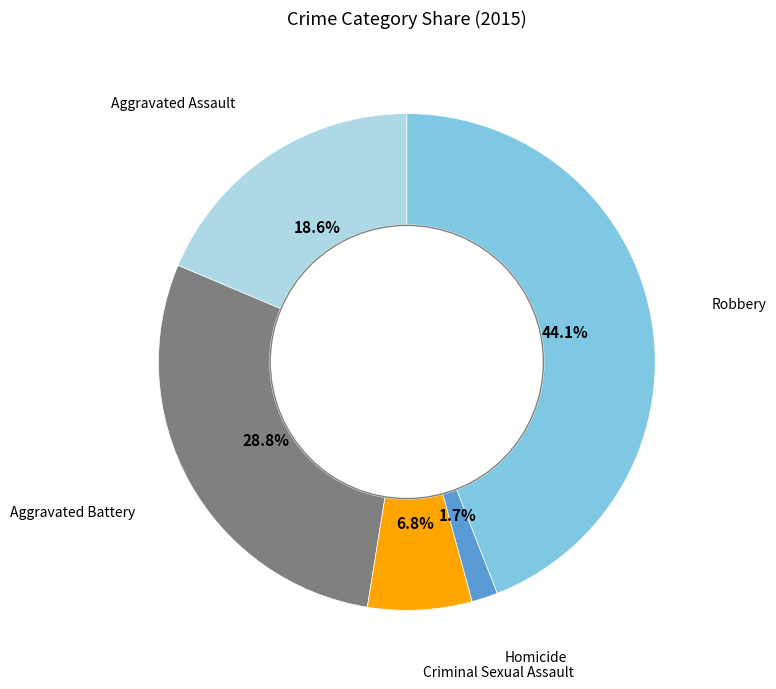

Is there any slice that represents more than half of the pie?

No